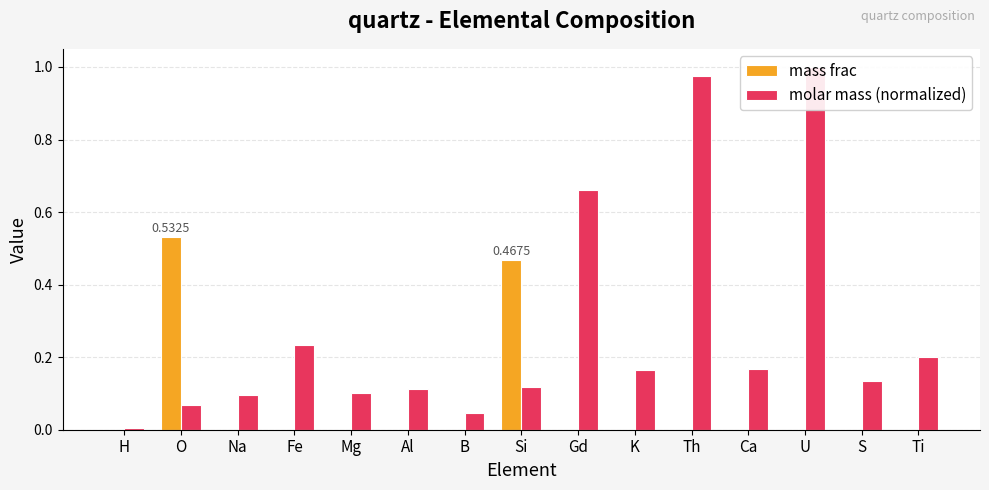

Reading left to right, list all the values displayed in this chart.

mass frac: H=0.0	O=0.5	Na=0.0	Fe=0.0	Mg=0.0	Al=0.0	B=0.0	Si=0.5	Gd=0.0	K=0.0	Th=0.0	Ca=0.0	U=0.0	S=0.0	Ti=0.0
molar mass (normalized): H=0.0	O=0.1	Na=0.1	Fe=0.2	Mg=0.1	Al=0.1	B=0.0	Si=0.1	Gd=0.7	K=0.2	Th=1.0	Ca=0.2	U=1.0	S=0.1	Ti=0.2